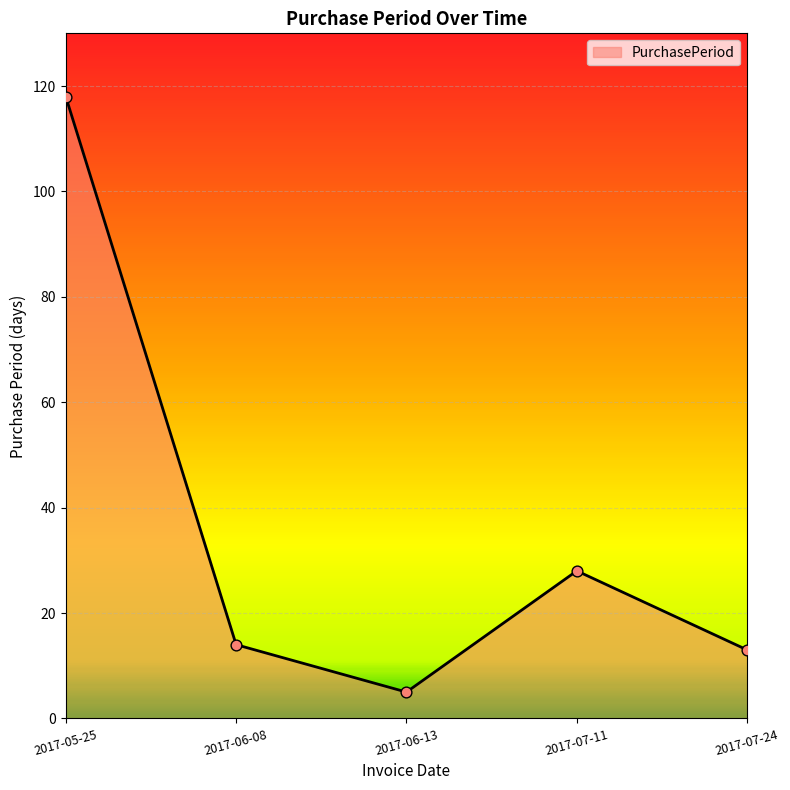

What is the change in value from 2017-05-25 to 2017-07-11?

-90